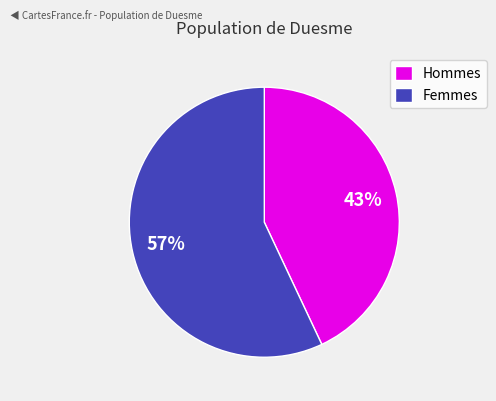

To the nearest percent, what percentage of the pie is Femmes?

57%